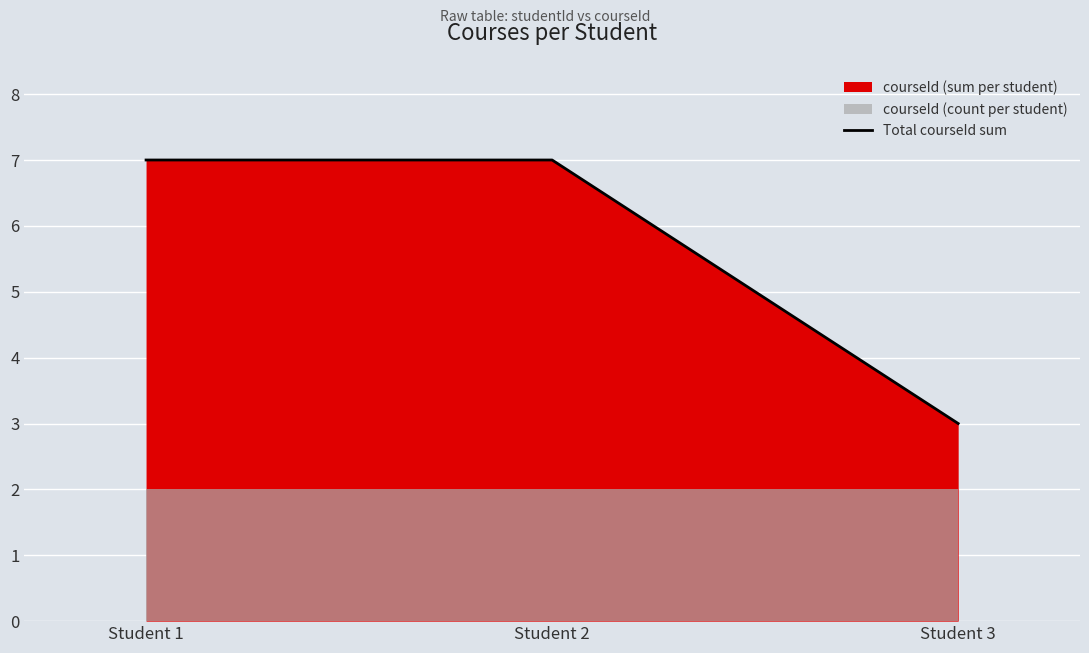

How many values are between 3 and 7?

3